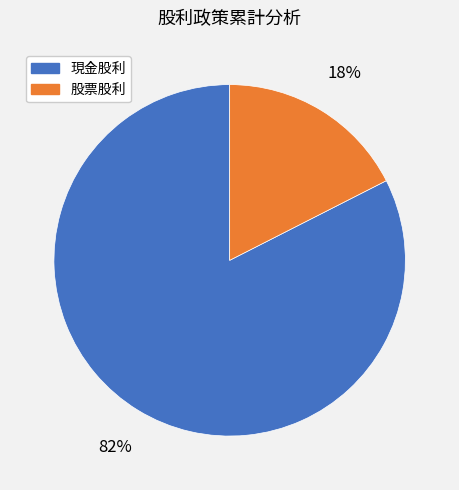

To the nearest percent, what portion does 股票股利 represent?

18%